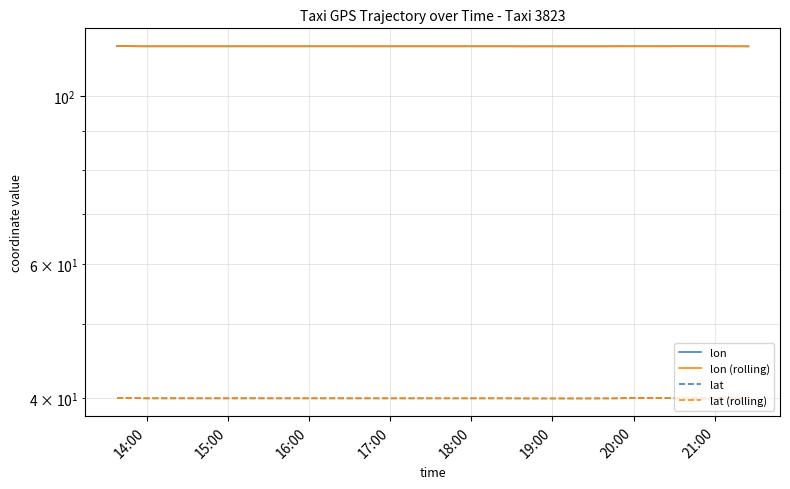

What is the label of the 5th point from the left?

18:00